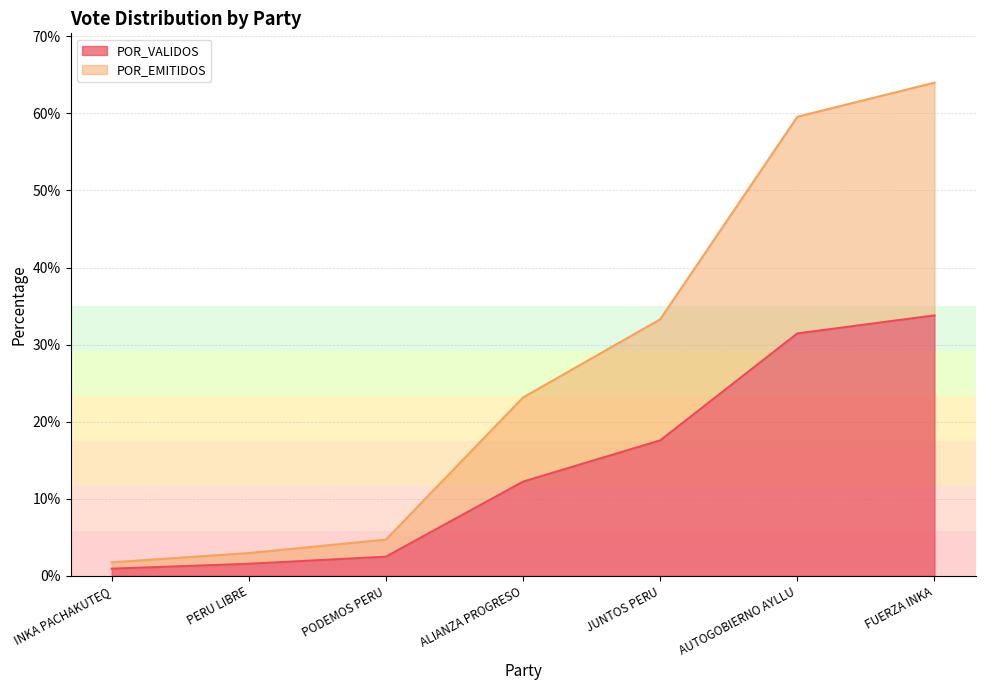

How many distinct data groups are displayed?

2